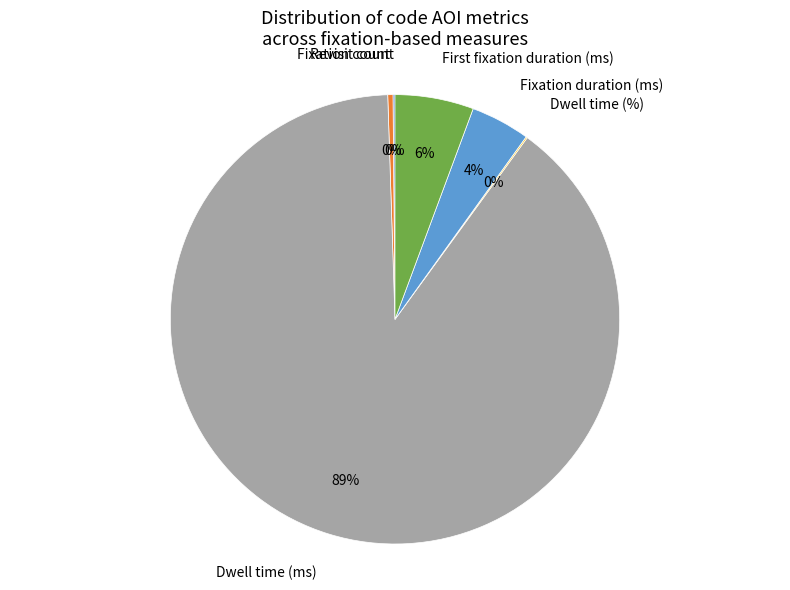

To the nearest percent, what portion does Fixation duration (ms) represent?

4%